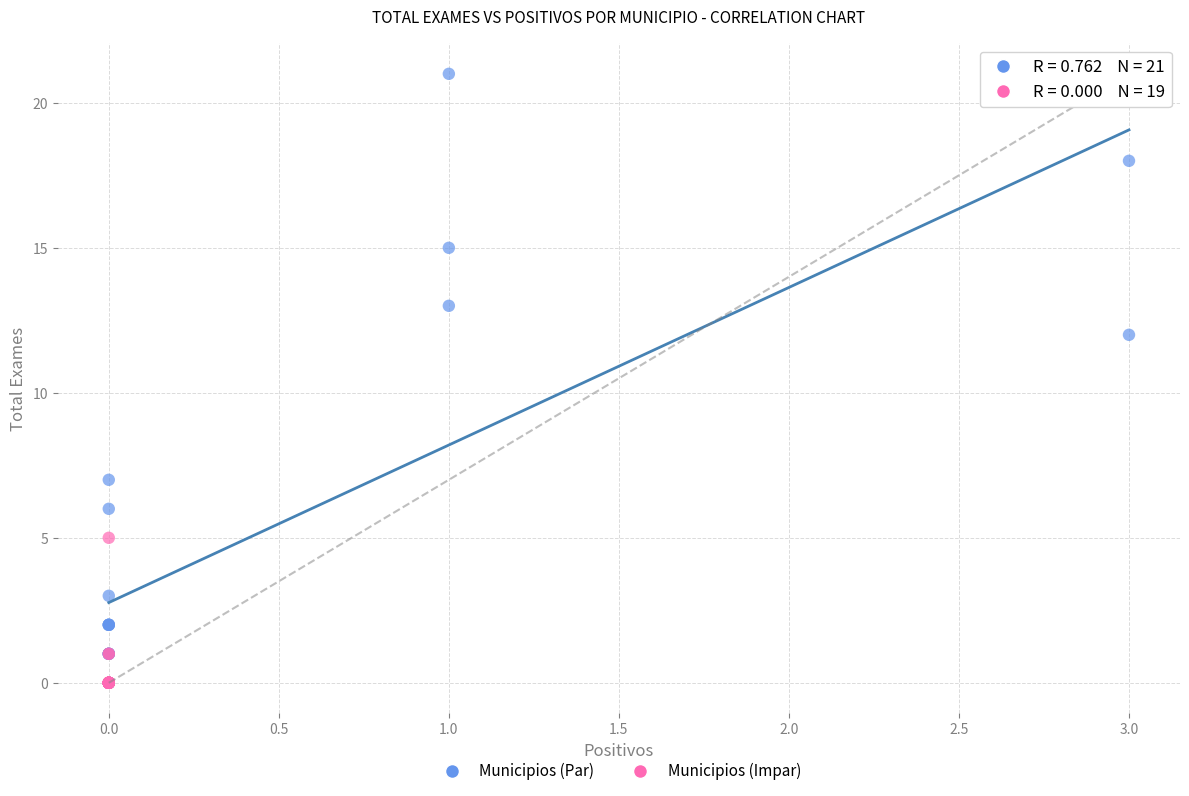

What are all the series names shown in the legend?

Municipios (Par), Municipios (Impar)